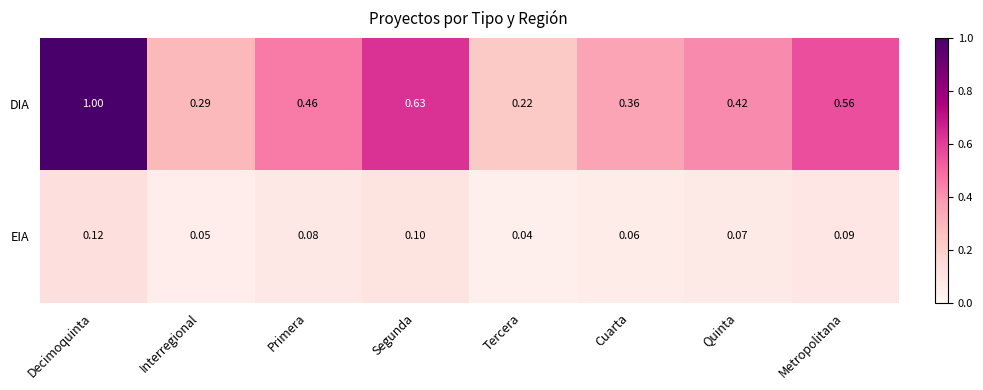

How many distinct data groups are displayed?

2